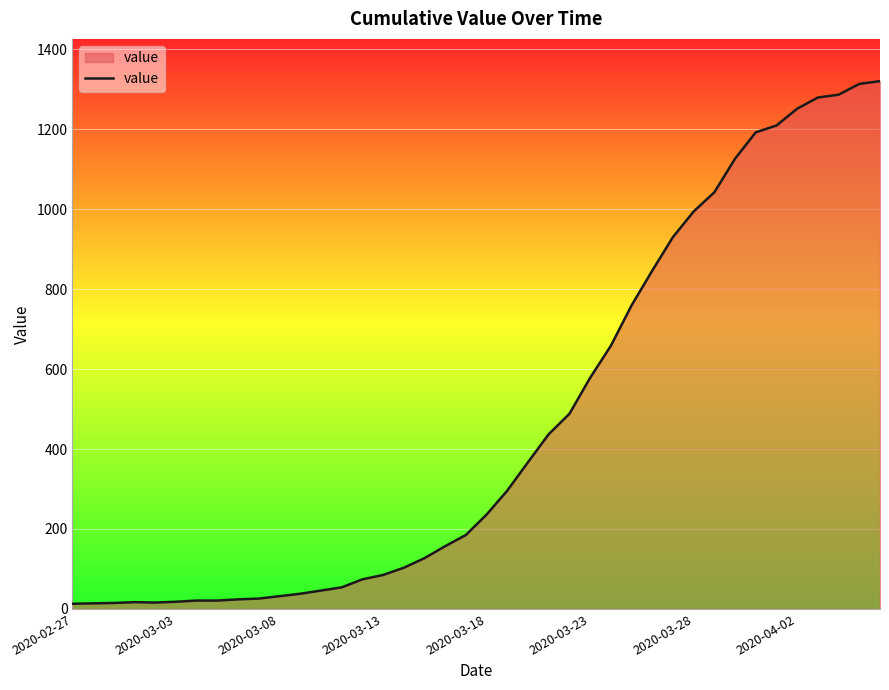

What is the greatest value displayed?

1320